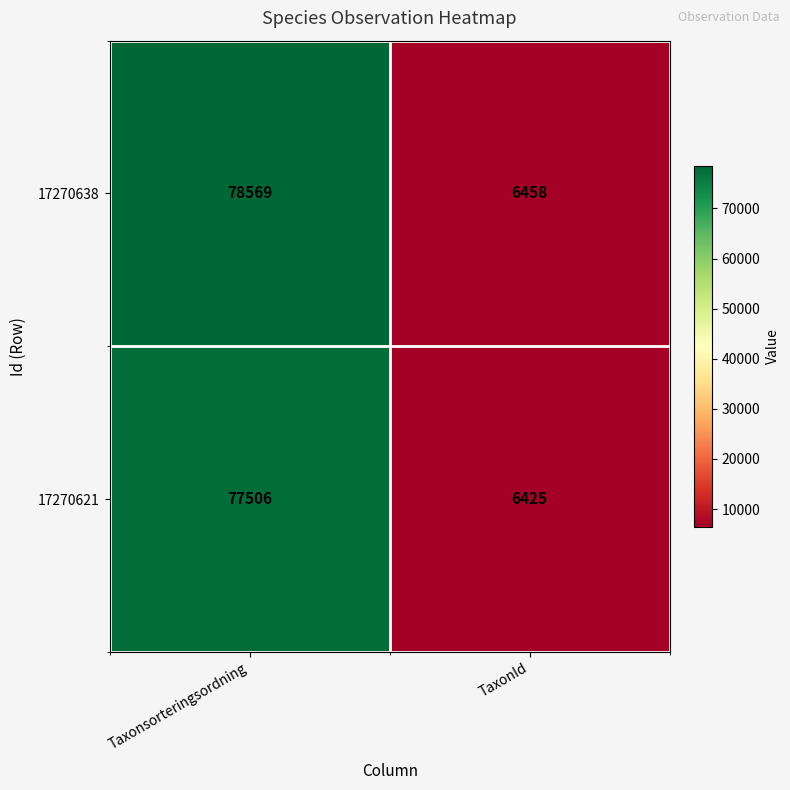

What is the average value of the 17270638 series?

42514